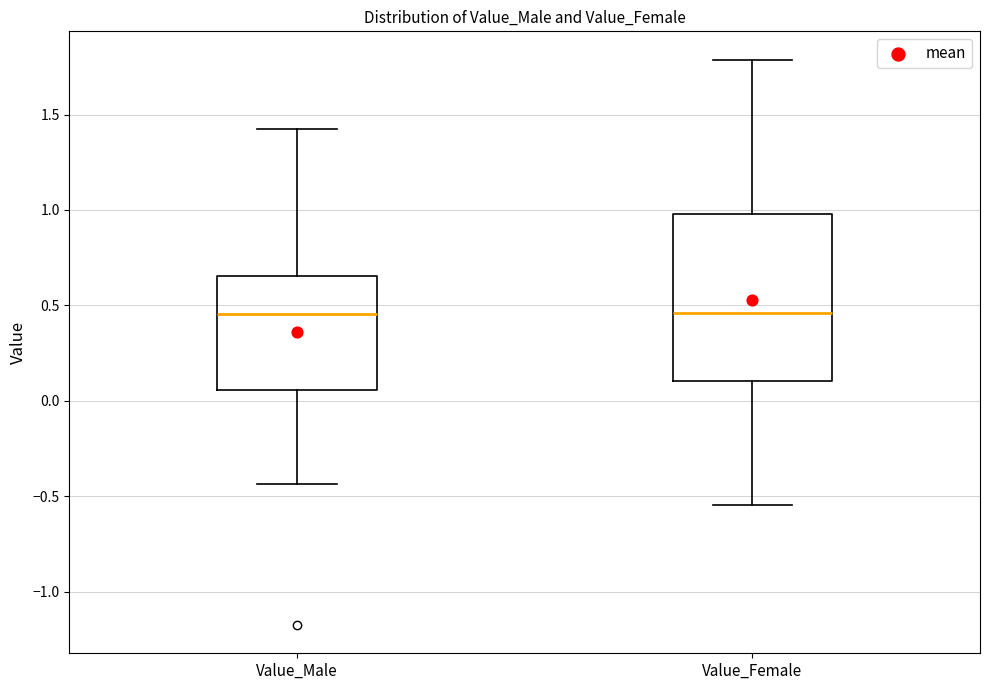

Reading left to right, read every box against the y-axis: the position of its median line, the range the box covers, and the ends of its whiskers. The values are not printed on the chart, so give them approximately, as read against the axis.

Value_Male: median 0.45, box 0.05 to 0.65, whiskers -0.45 to 1.40
Value_Female: median 0.45, box 0.10 to 1.00, whiskers -0.55 to 1.80